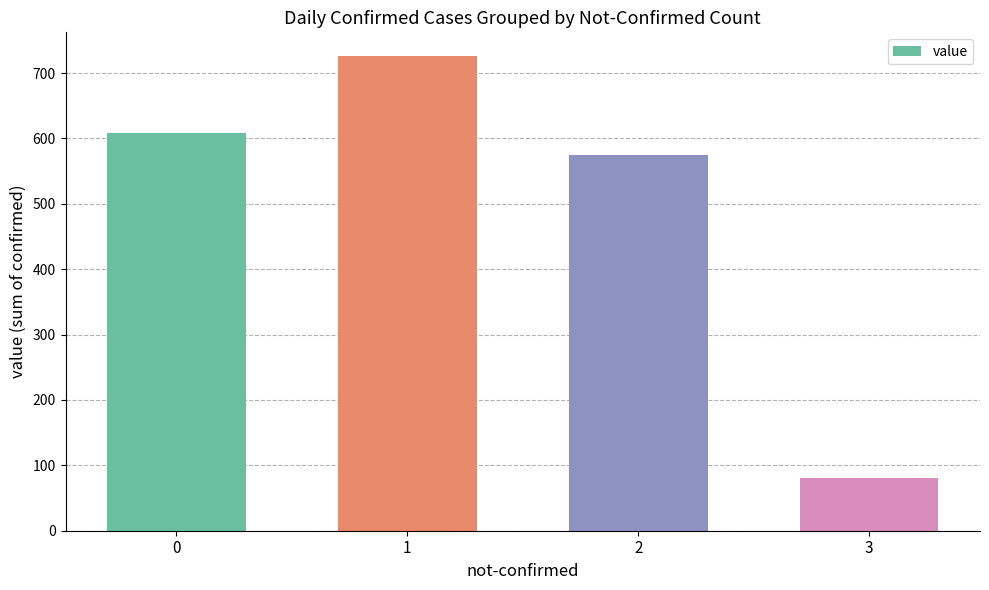

Rank the categories by value from lowest to highest.

3, 2, 0, 1